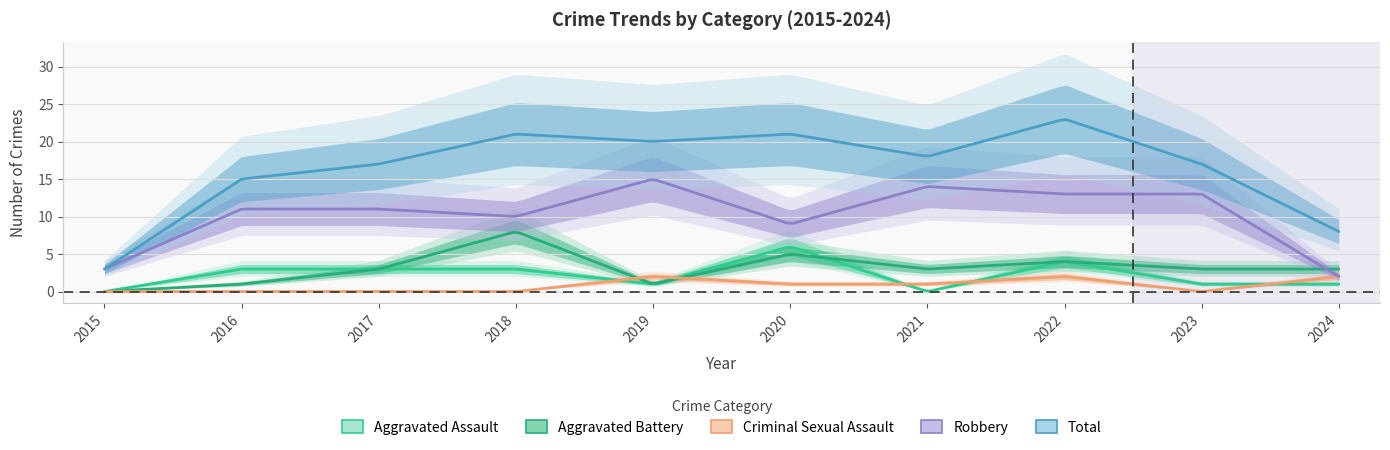

What is the highest value of the Total series?

23